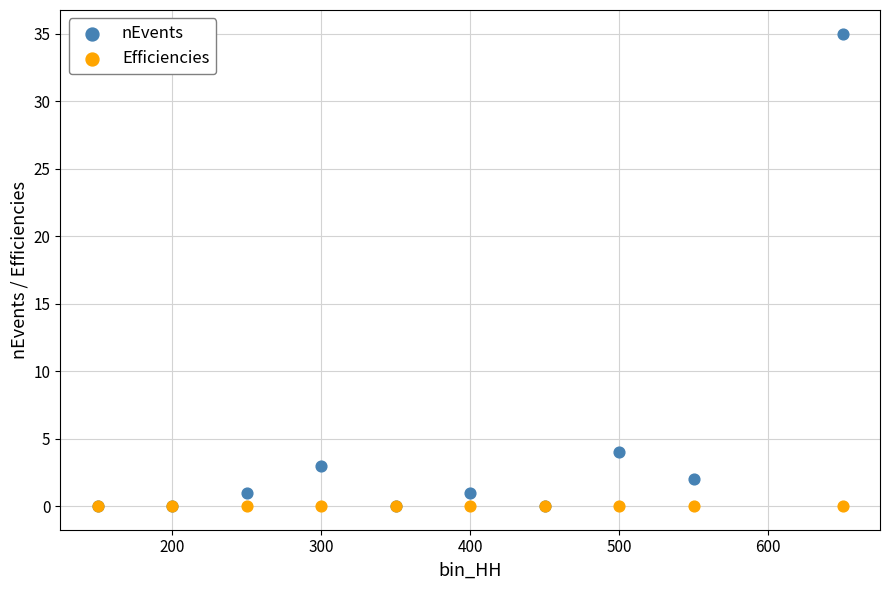

In the nEvents series, what Y value is closest to 17?

4.0